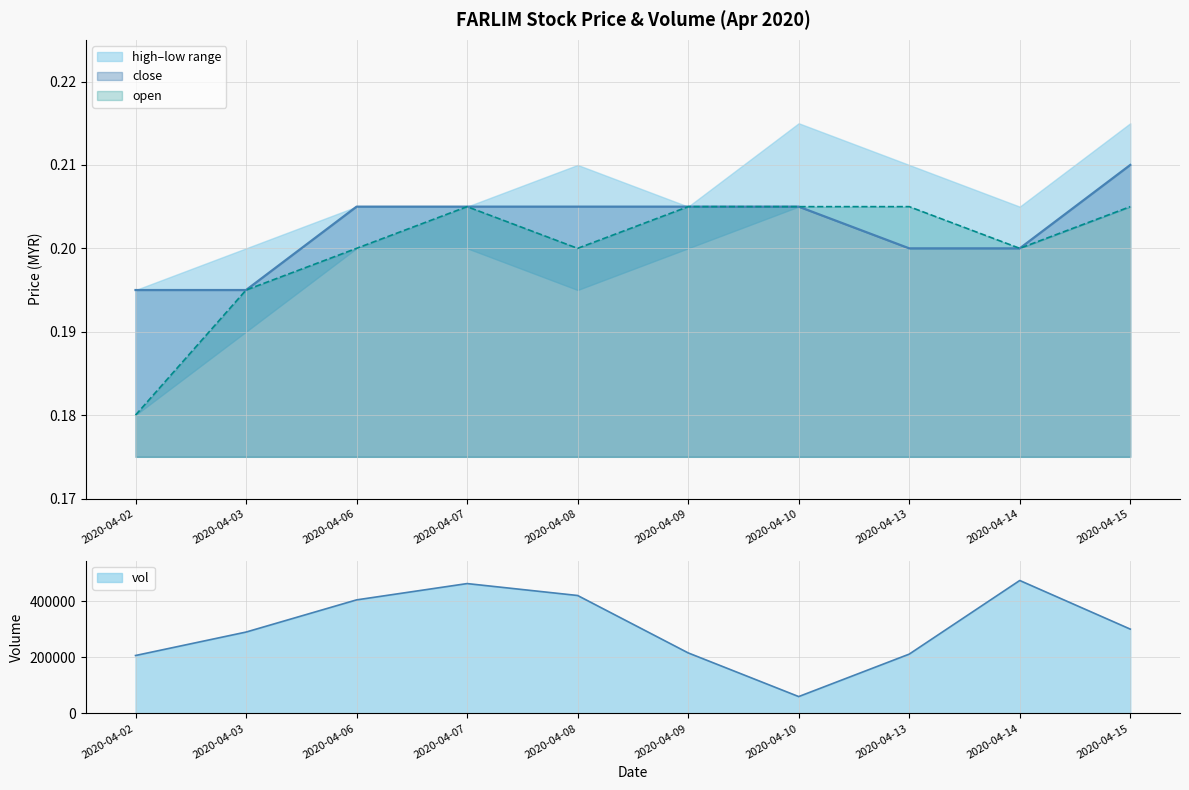

Where is close nearest to the value 0?

2020-04-02